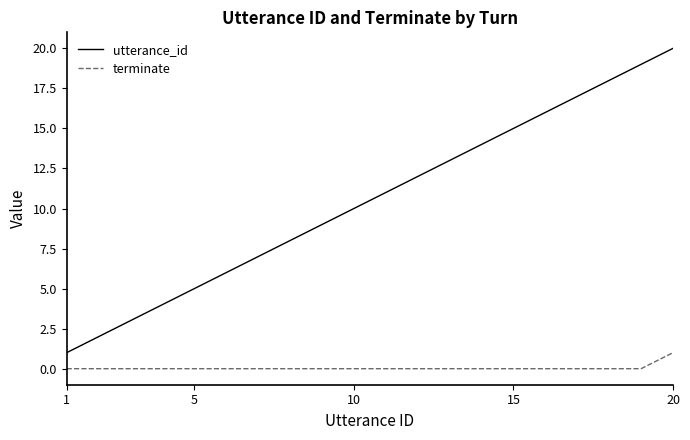

How many terminate values are between 0 and 1?

20